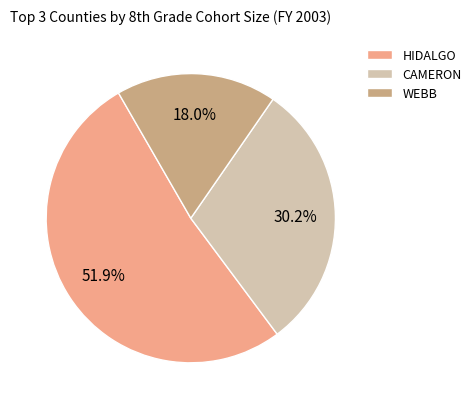

Rank the categories by value from lowest to highest.

WEBB, CAMERON, HIDALGO